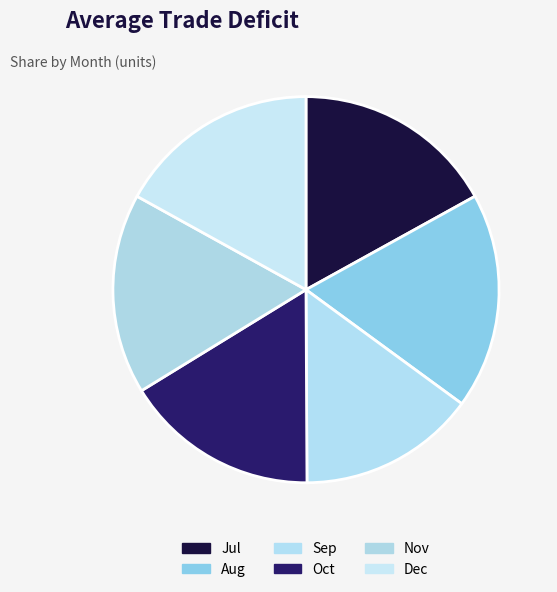

To the nearest percent, what is the combined percentage of Oct and Sep?

31%